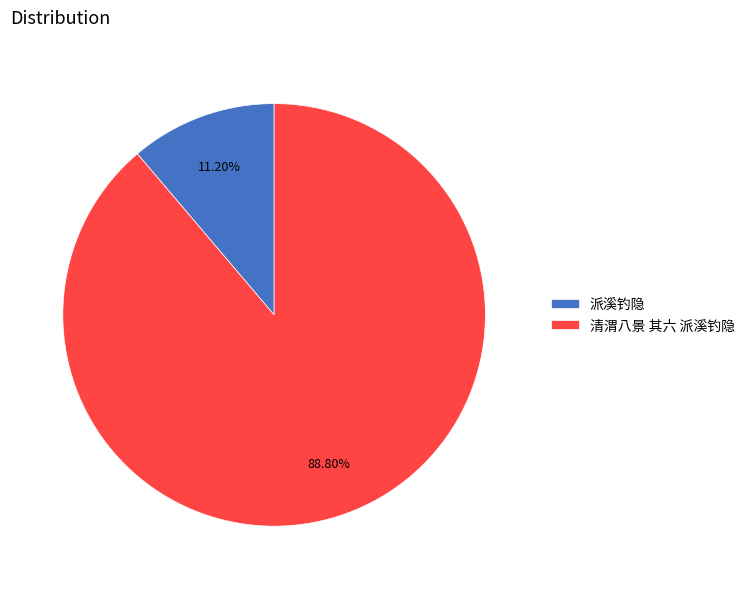

Is there any slice that represents more than half of the pie?

Yes